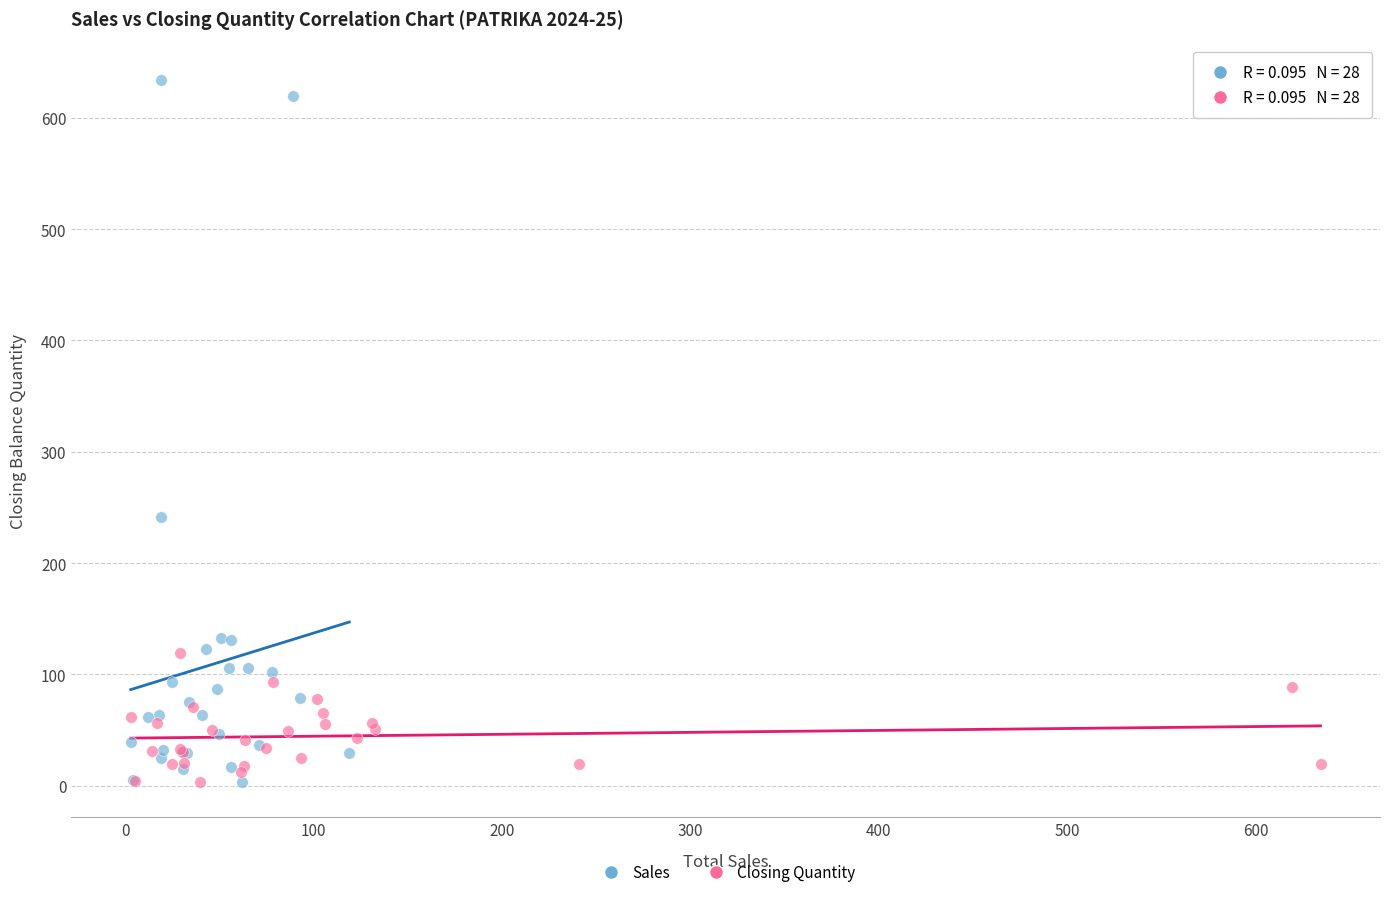

Which series has the largest Y range (max minus min)?

Sales